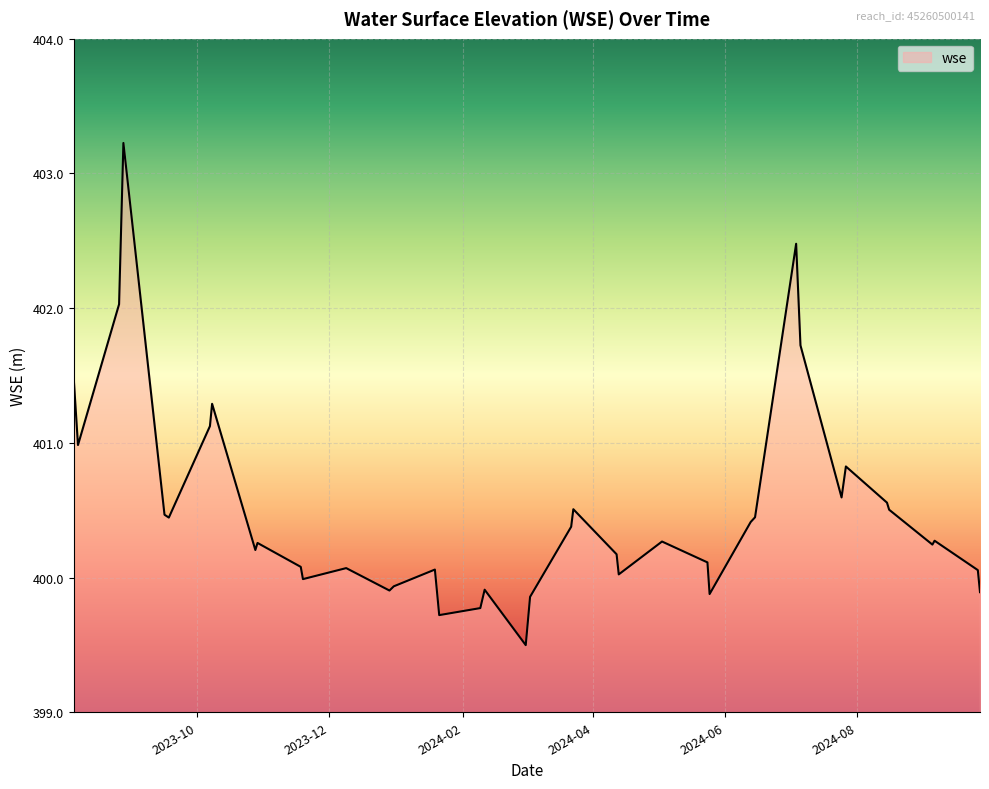

What is the difference between the maximum and minimum values?

3.7